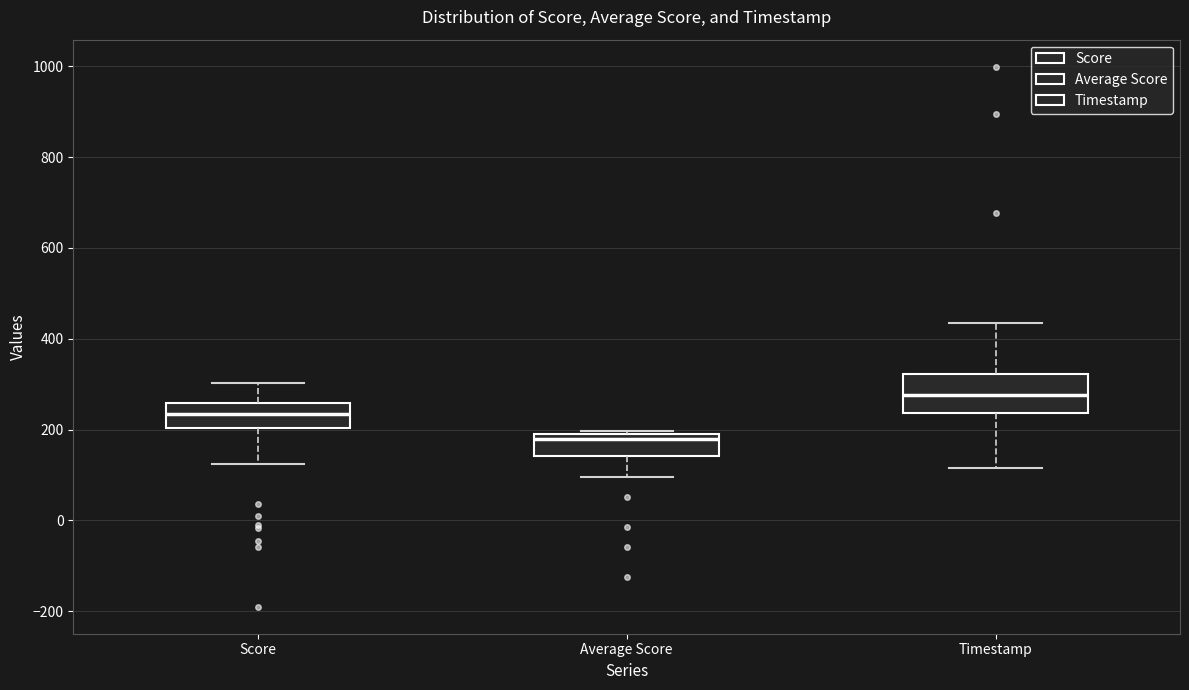

Reading left to right, transcribe this box plot: for each box, give where its median line is, the range the box spans, and where its two whiskers end, as read against the y-axis. The values are not printed on the chart, so give them approximately, as read against the axis.

Score: median 240, box 200 to 260, whiskers 120 to 300
Average Score: median 180, box 140 to 200, whiskers 100 to 200
Timestamp: median 280, box 240 to 320, whiskers 120 to 440